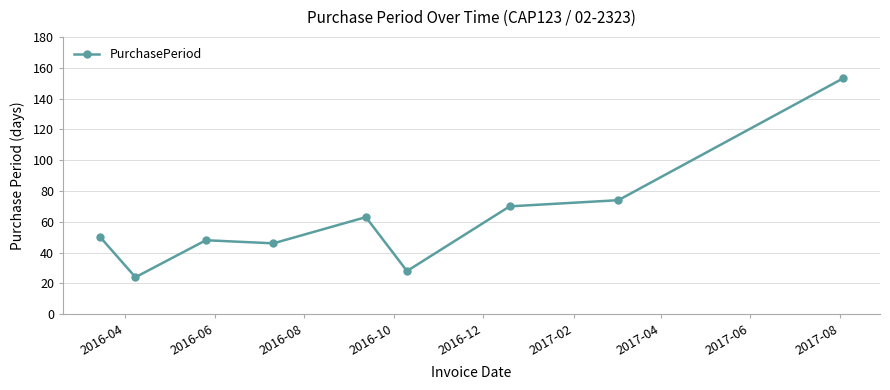

What is the maximum value shown in the chart?

153